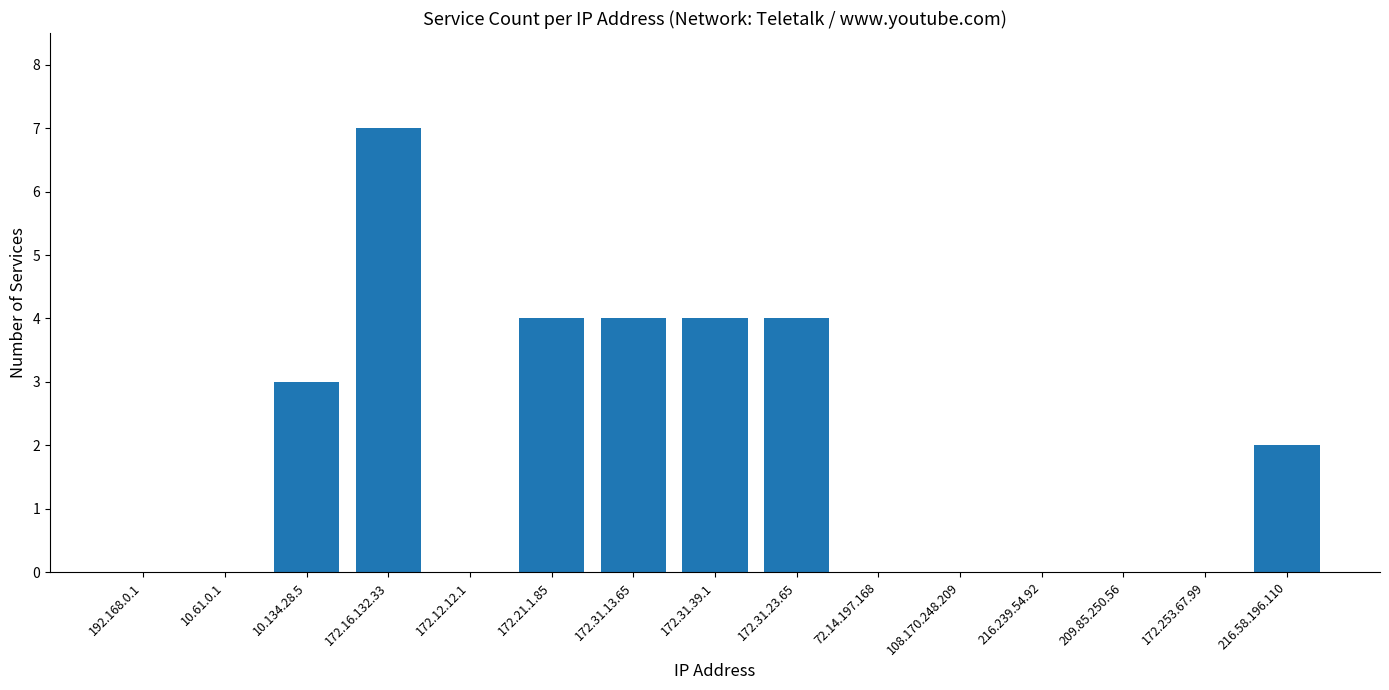

What is the change in value from 10.134.28.5 to 216.58.196.110?

-1